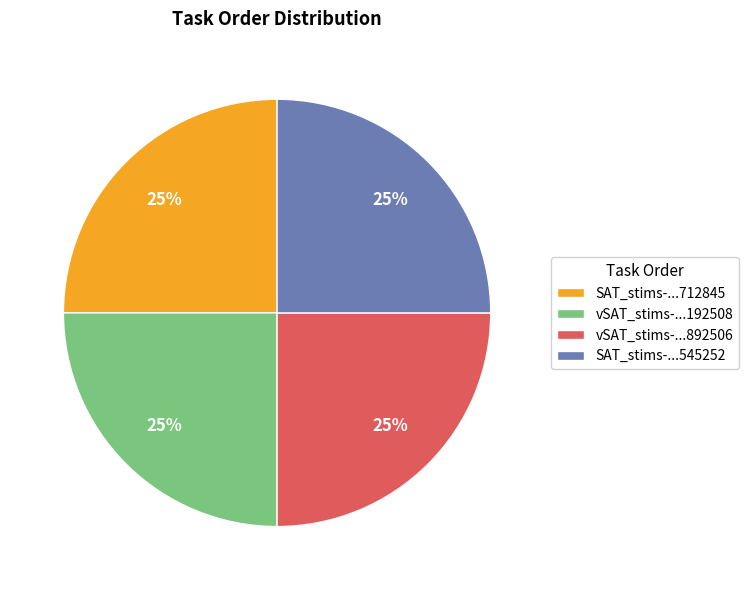

Is there a majority slice in this chart?

No